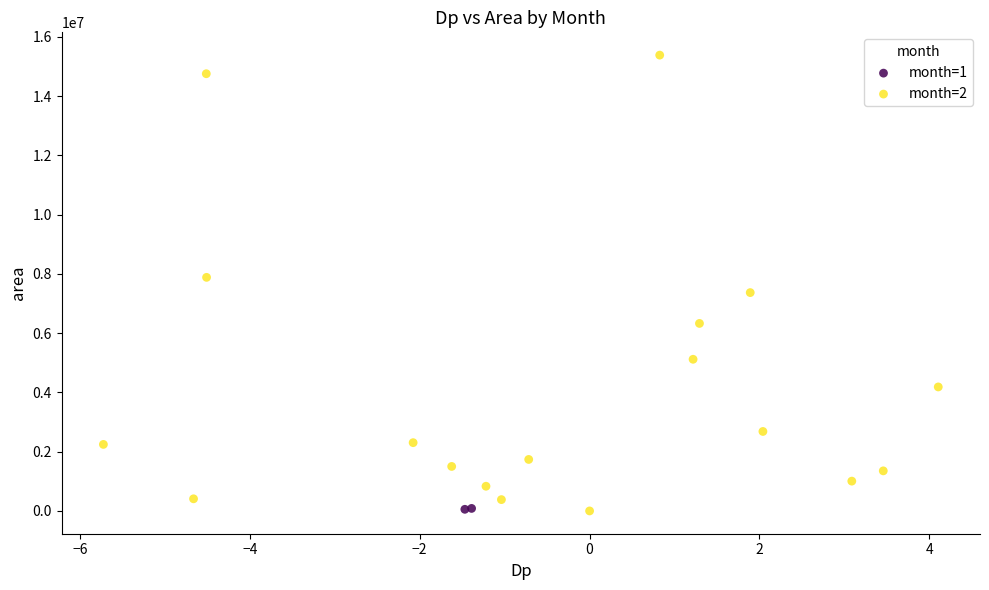

What are all the series names shown in the legend?

month=1, month=2